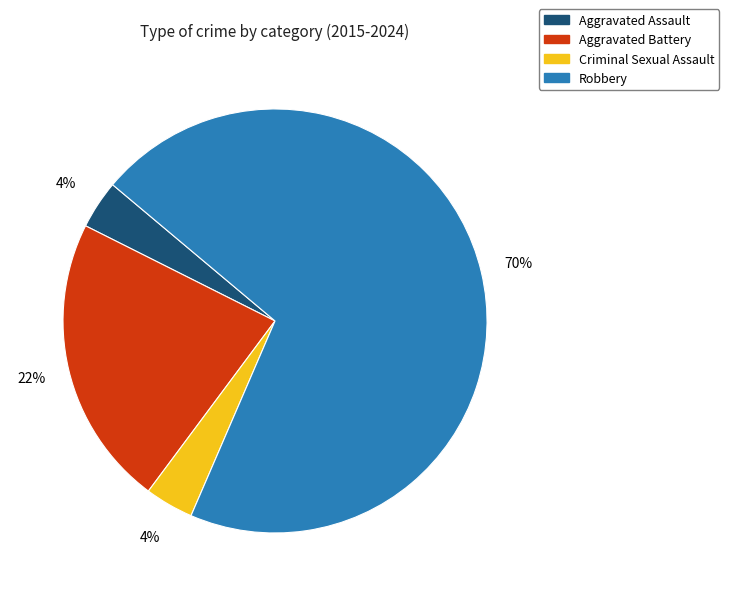

Count the number of slices in the pie.

4